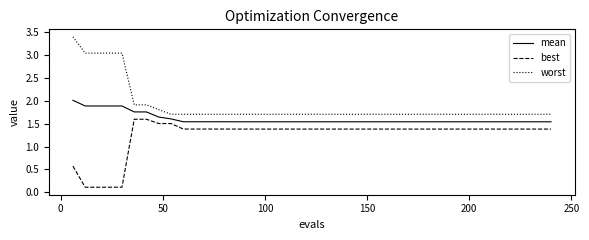

Which series has the largest range (max minus min)?

worst